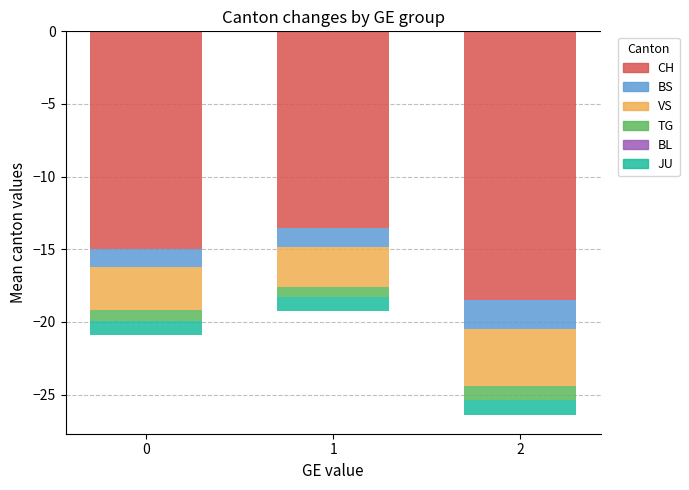

The BS series shows -2 at 19. True or false?

False